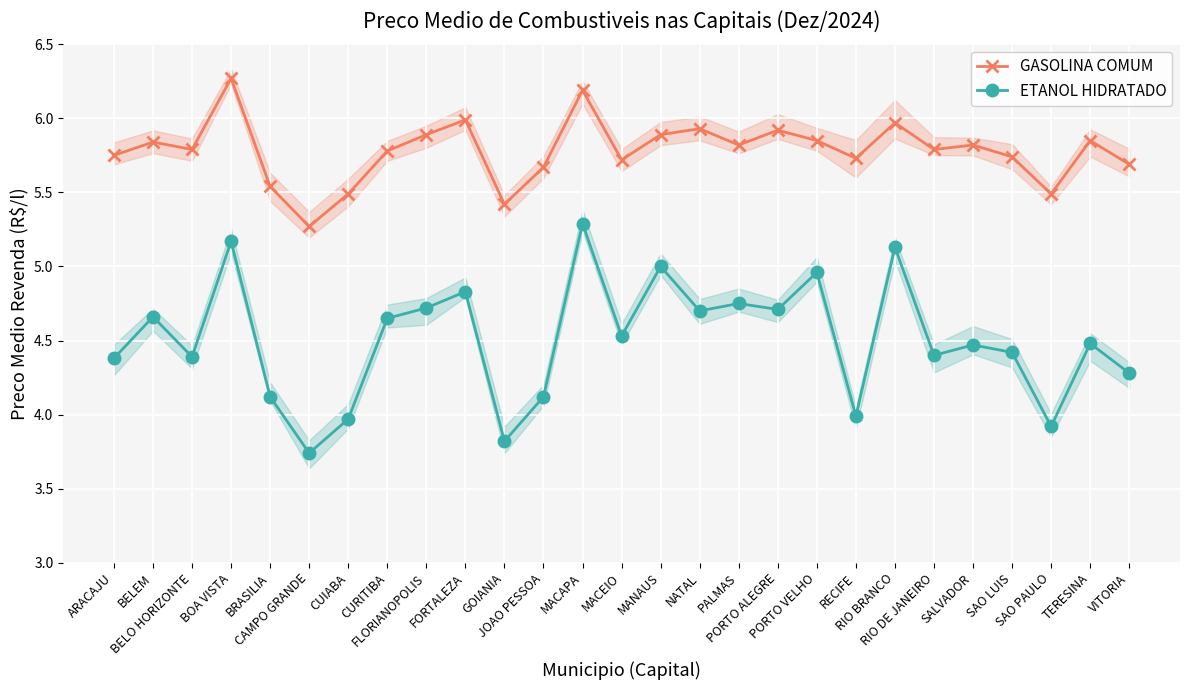

Which has a higher value, FORTALEZA or RIO BRANCO?

FORTALEZA